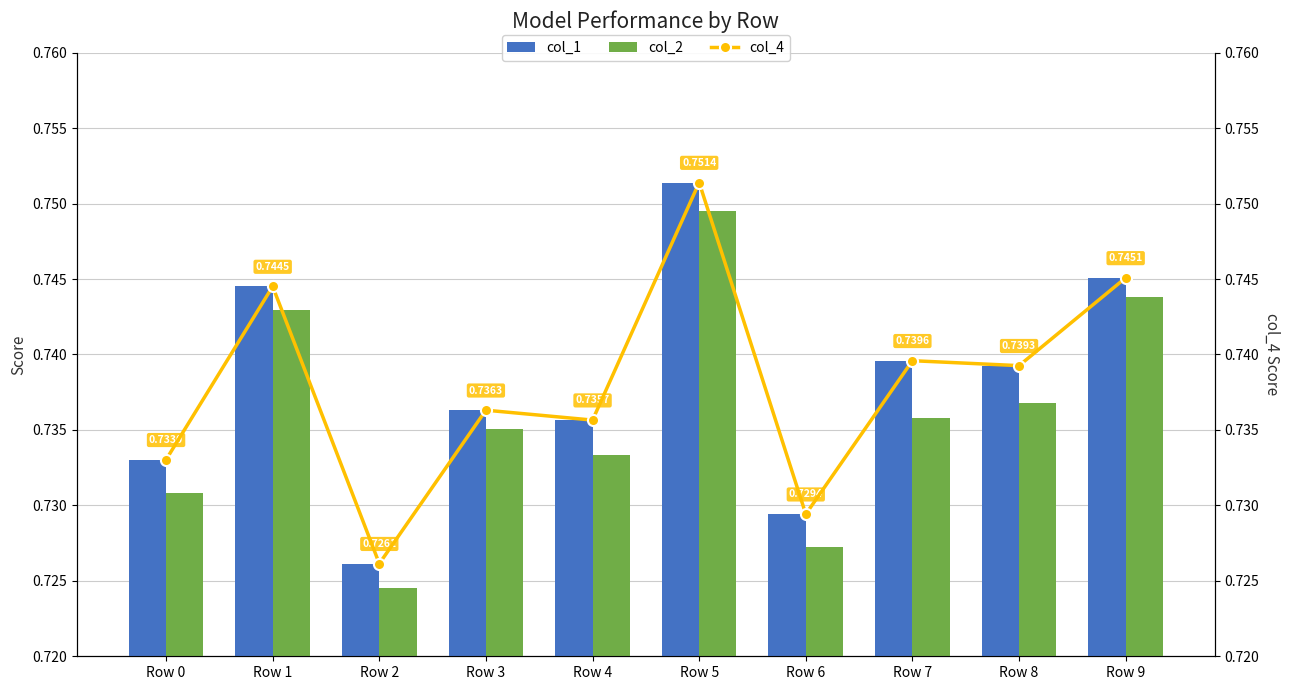

At how many categories does at least one series exceed 0?

10